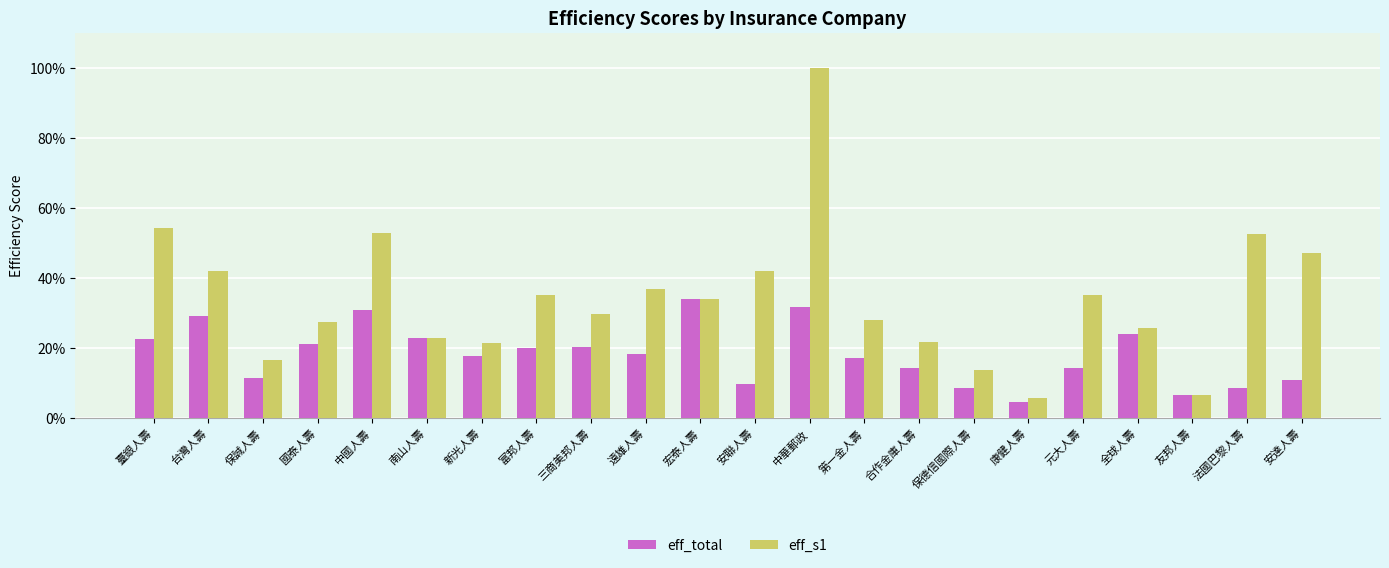

Which series has the largest total across all categories?

eff_s1